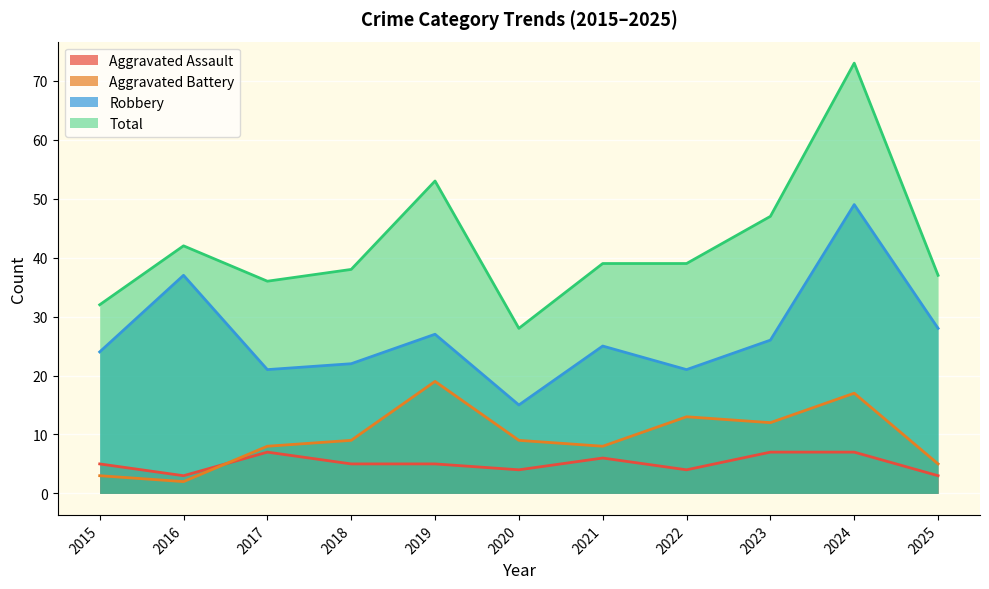

True or false: Total and Aggravated Battery cross at least once.

False